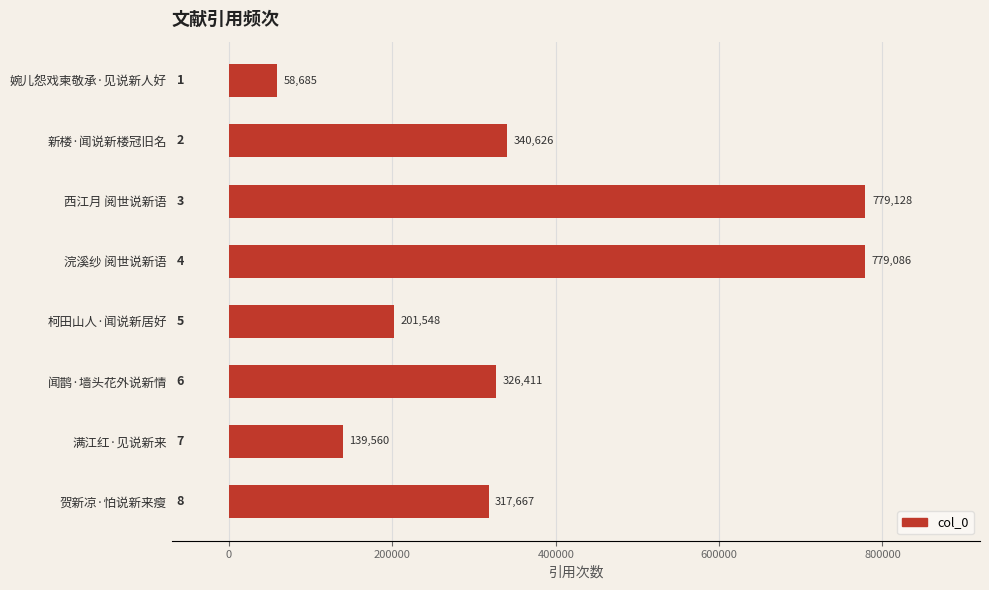

Rank the categories by value from lowest to highest.

婉儿怨戏柬敬承·见说新人好, 满江红·见说新来, 柯田山人·闻说新居好, 贺新凉·怕说新来瘦, 闻鹊·墙头花外说新情, 新楼·闻说新楼冠旧名, 浣溪纱 阅世说新语, 西江月 阅世说新语